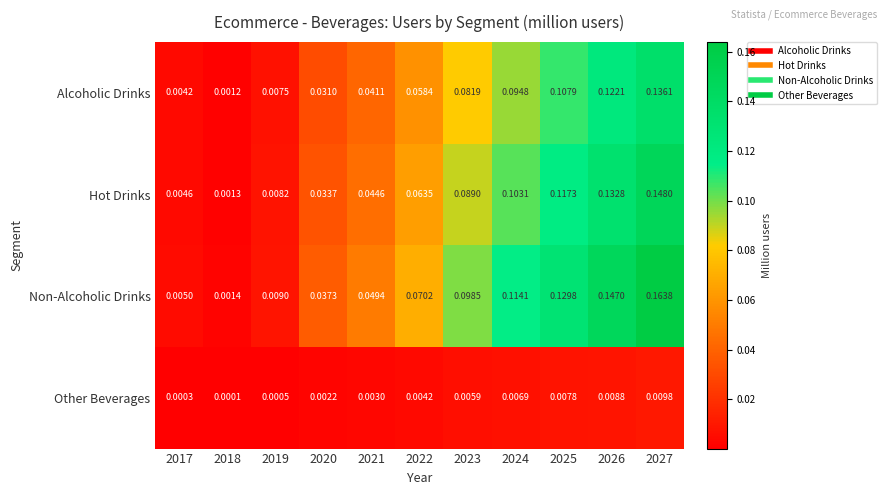

Which series has the largest total across all categories?

Non-Alcoholic Drinks